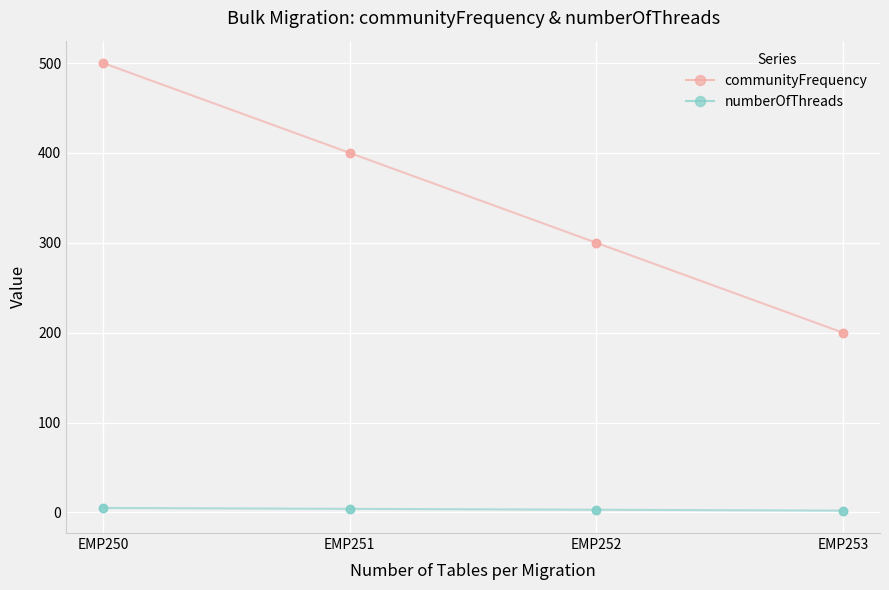

Reading left to right, list all the values displayed in this chart.

communityFrequency: 500	400	300	200
numberOfThreads: 5	4	3	2